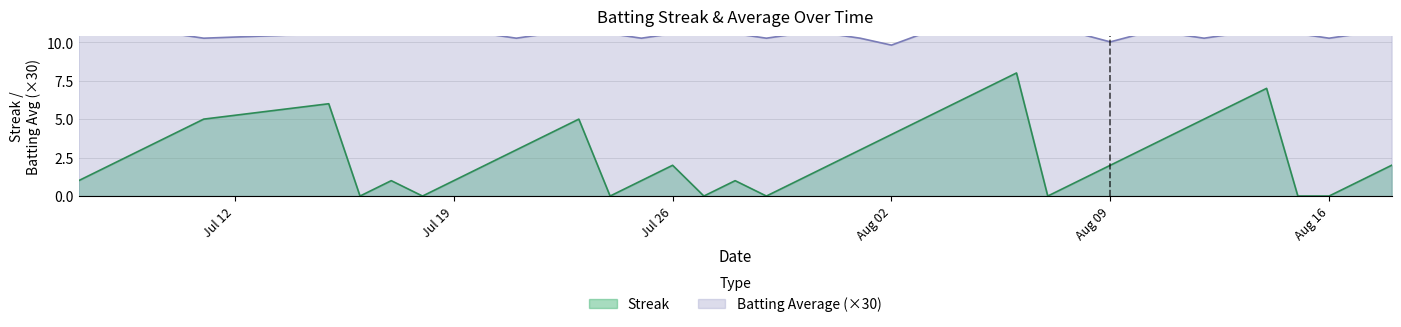

What is the sum of all Streak values?

108